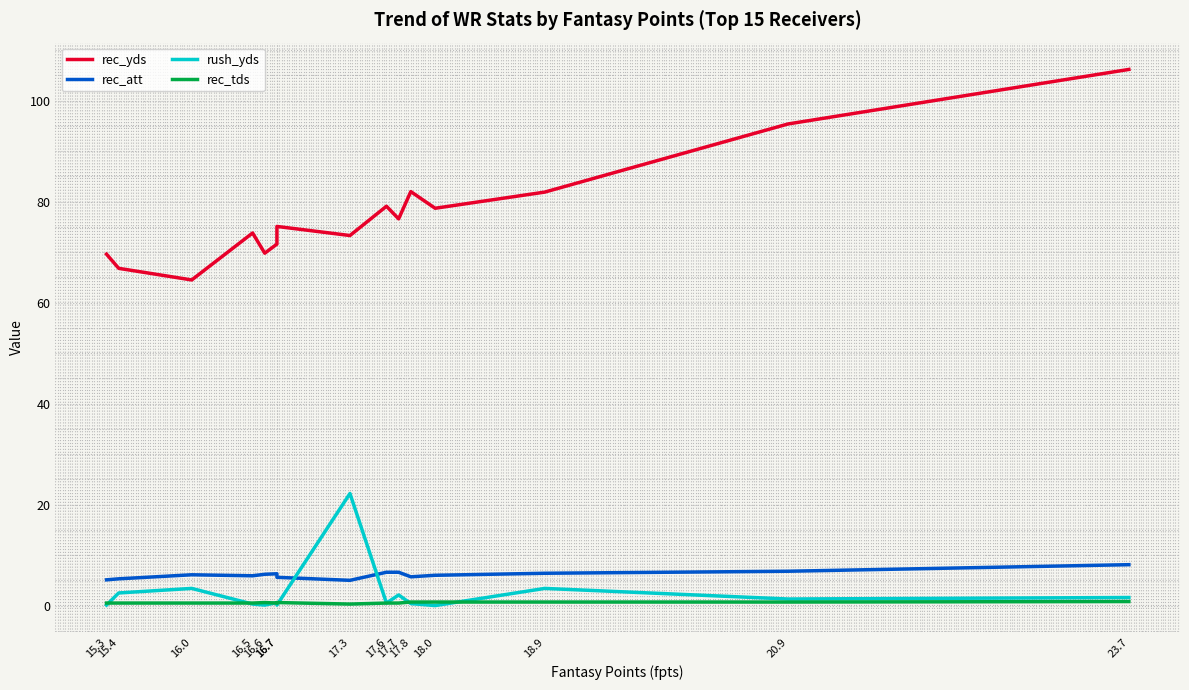

Rank the series at 18.9 from lowest to highest value.

rec_tds, rush_yds, rec_att, rec_yds